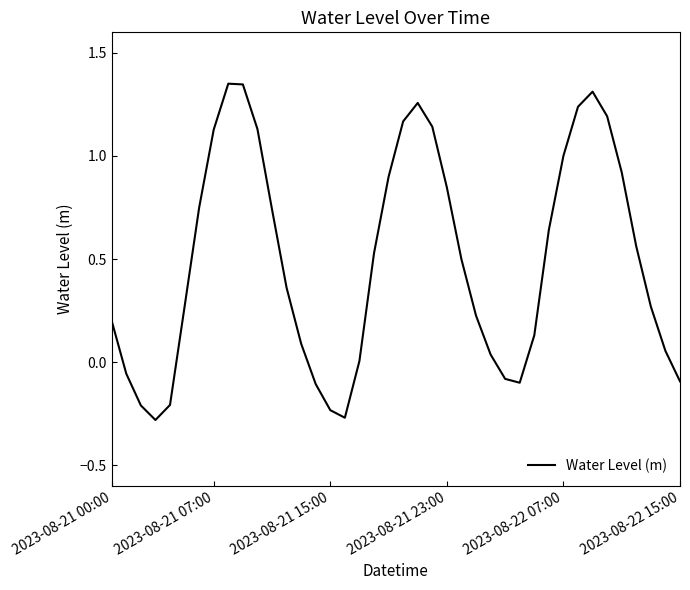

What is the difference between the maximum and minimum values?

1.6